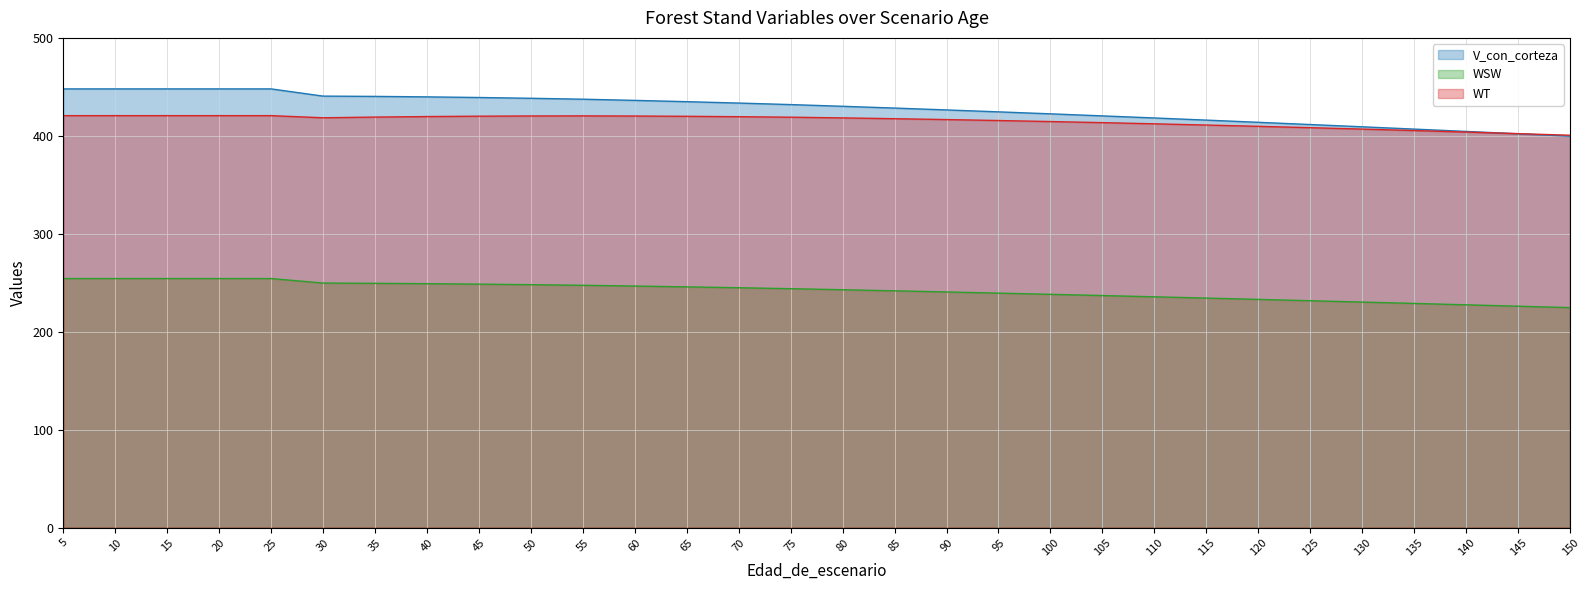

True or false: WSW and WT cross at least once.

False